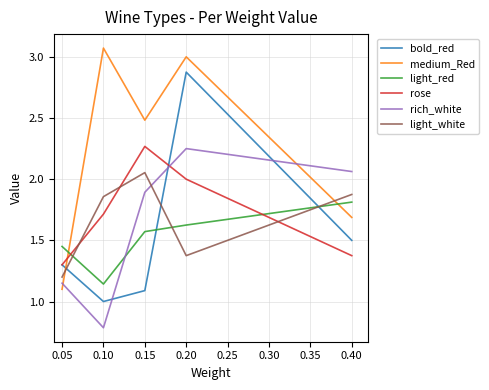

Where do medium_Red and light_red first cross each other?

0.05 and 0.10